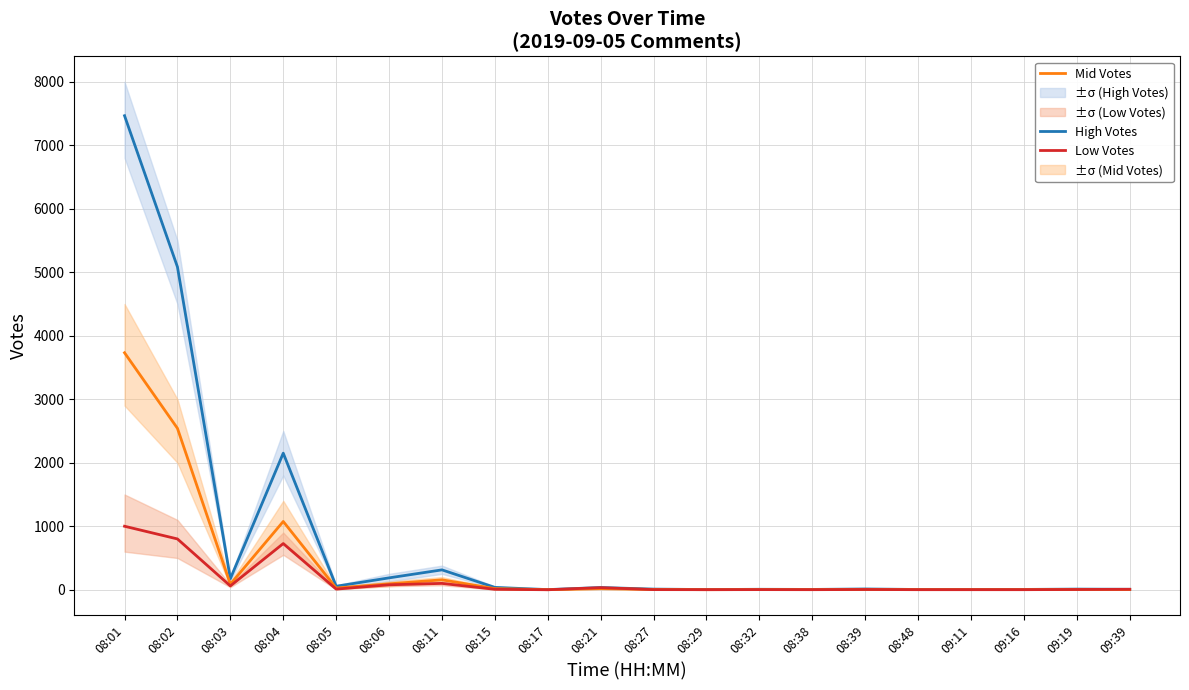

Rank the series at 09:16 from lowest to highest value.

Low Votes, Mid Votes, High Votes